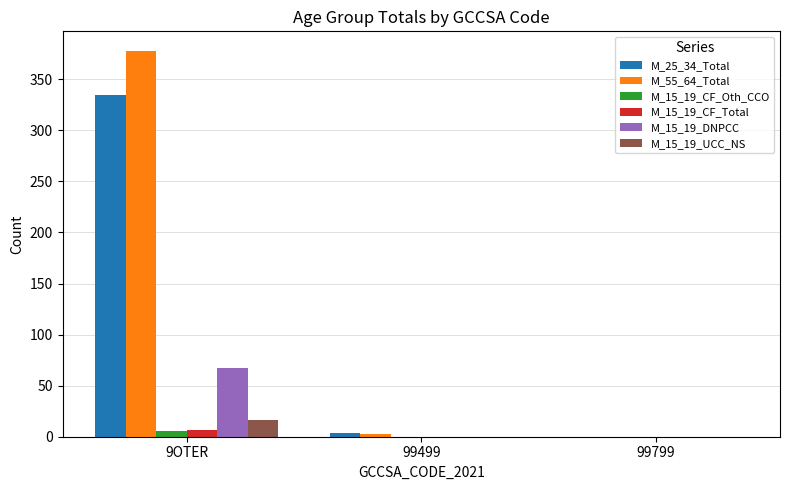

Reading left to right, transcribe all the data shown in this chart.

M_25_34_Total: 9OTER=335	99499=4	99799=0
M_55_64_Total: 9OTER=378	99499=3	99799=0
M_15_19_CF_Oth_CCO: 9OTER=6	99499=0	99799=0
M_15_19_CF_Total: 9OTER=7	99499=0	99799=0
M_15_19_DNPCC: 9OTER=67	99499=0	99799=0
M_15_19_UCC_NS: 9OTER=16	99499=0	99799=0